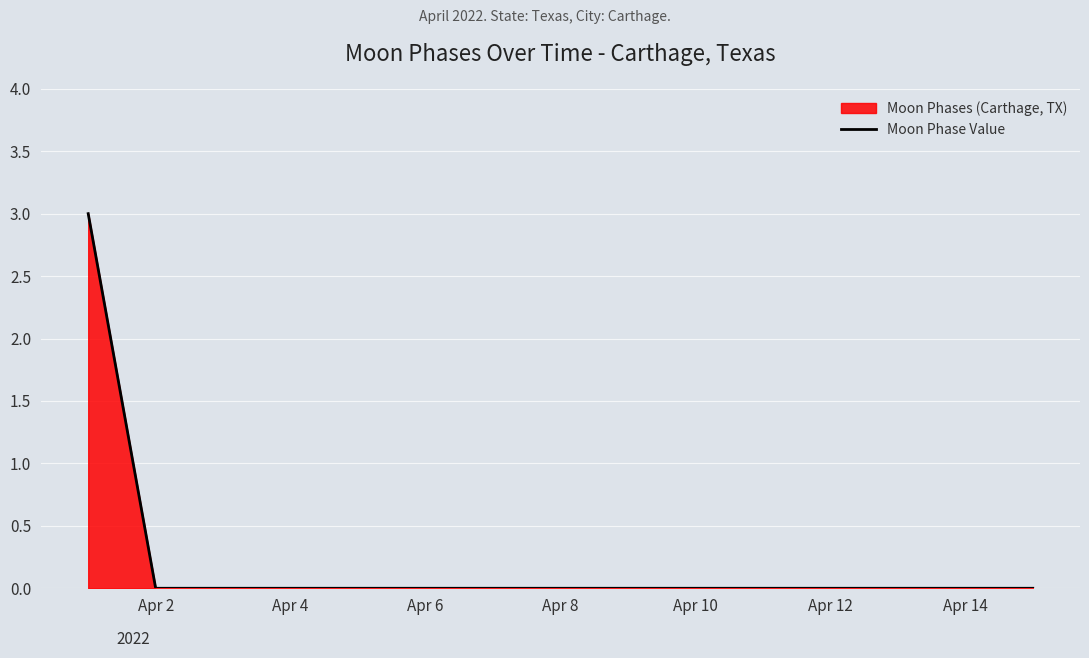

The chart shows a value of 1 at Apr 10. True or false?

False